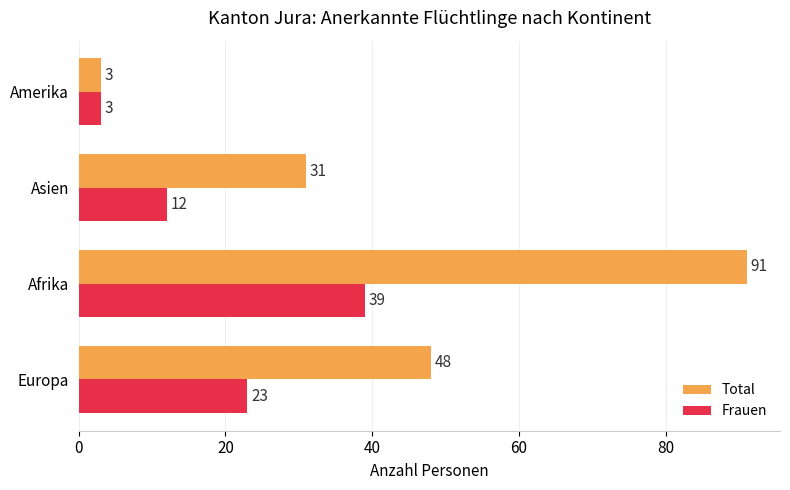

True or false: Frauen has a value of 19 at Asien.

False